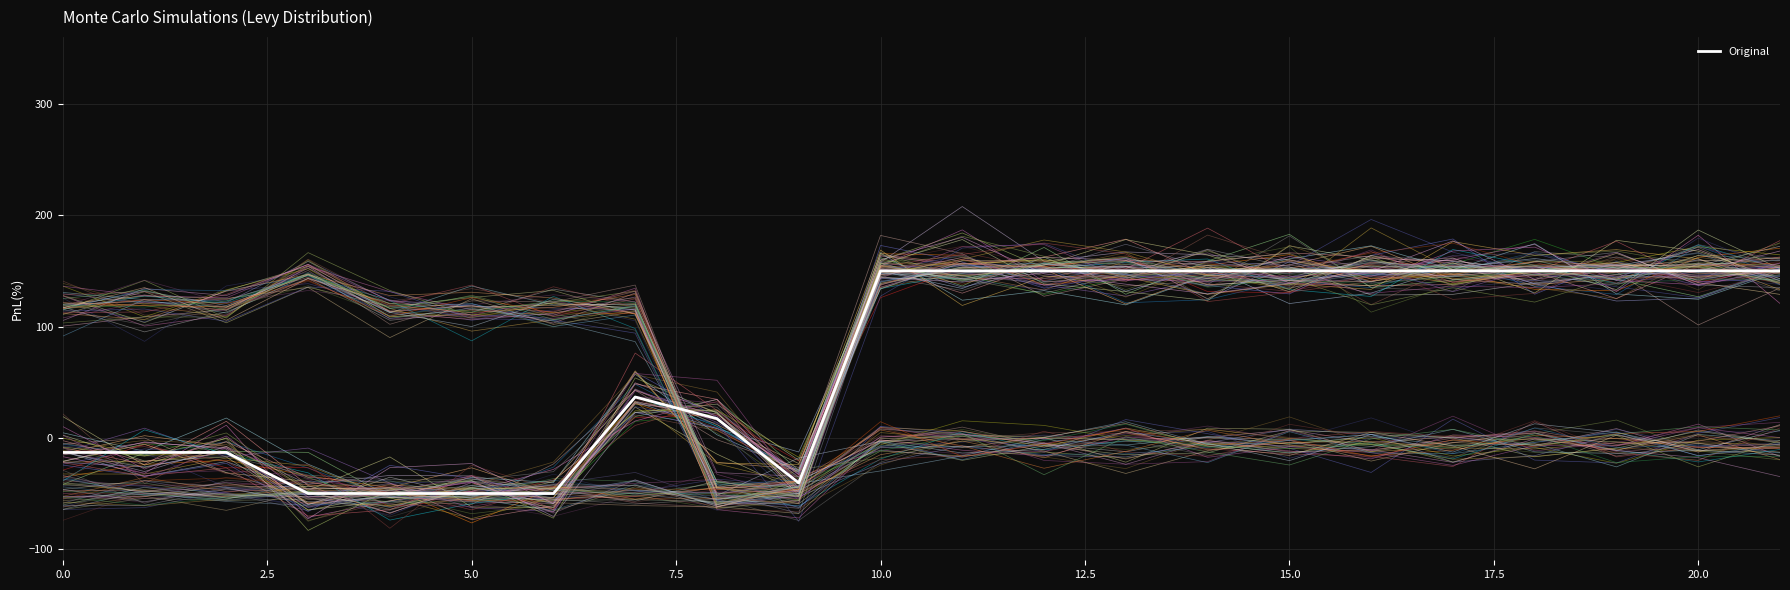

What is the minimum value shown in the chart?

-50.0